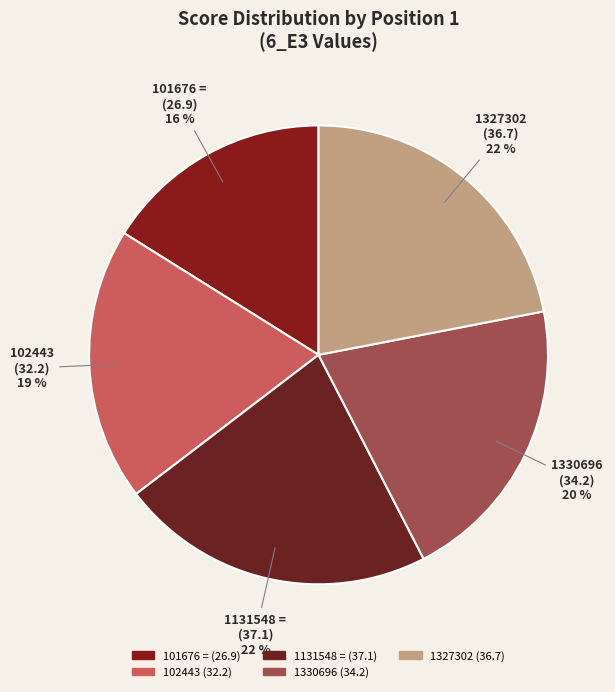

Does any single category account for the majority?

No